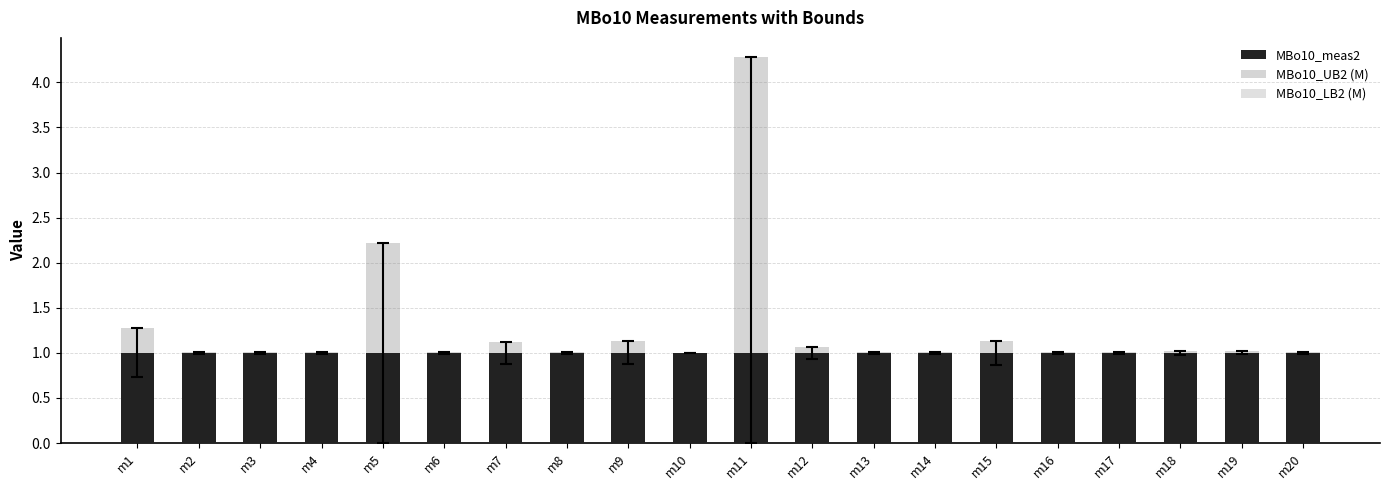

Is the value of MBo10_meas2 at m12 greater than the value of MBo10_UB2 (M) at m6?

No